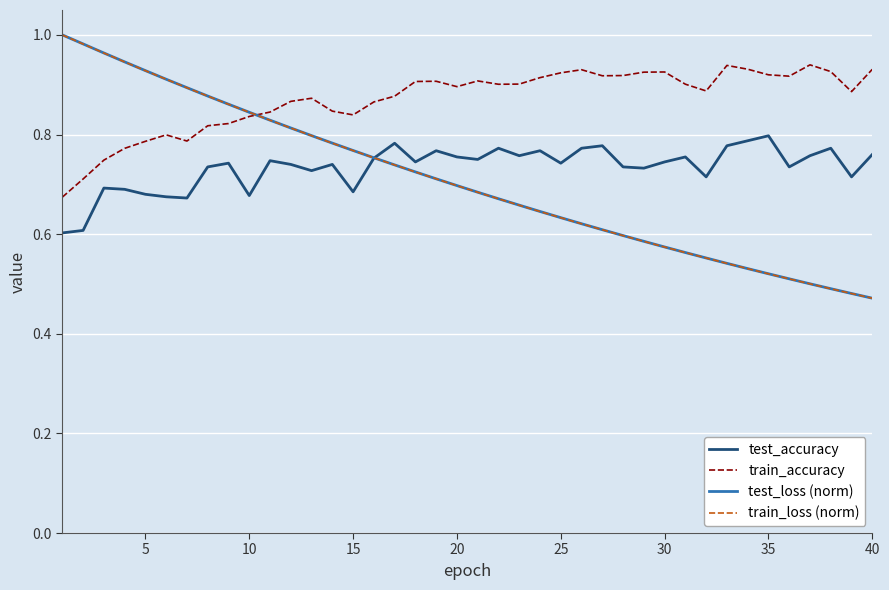

Which series has the largest range (max minus min)?

test_loss (norm)